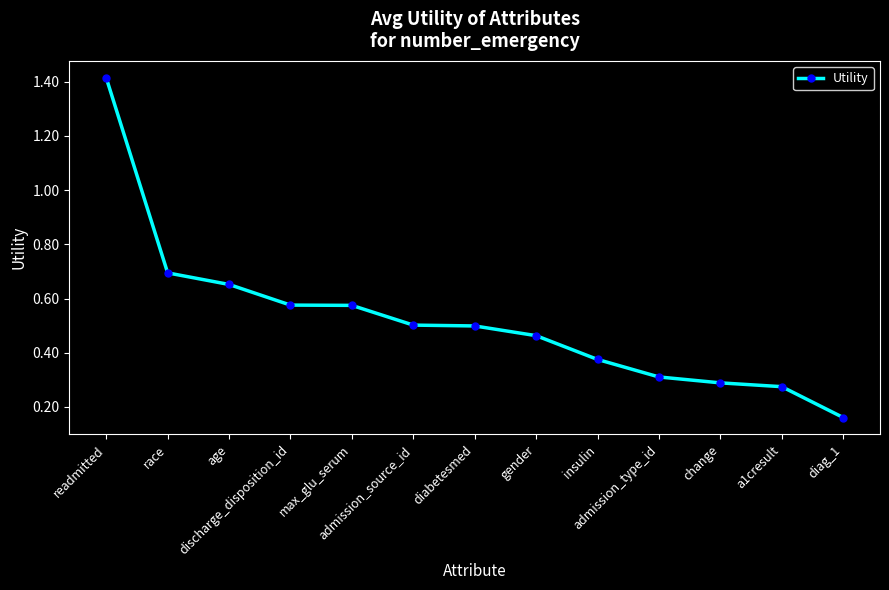

What is the difference between the maximum and minimum values?

1.3